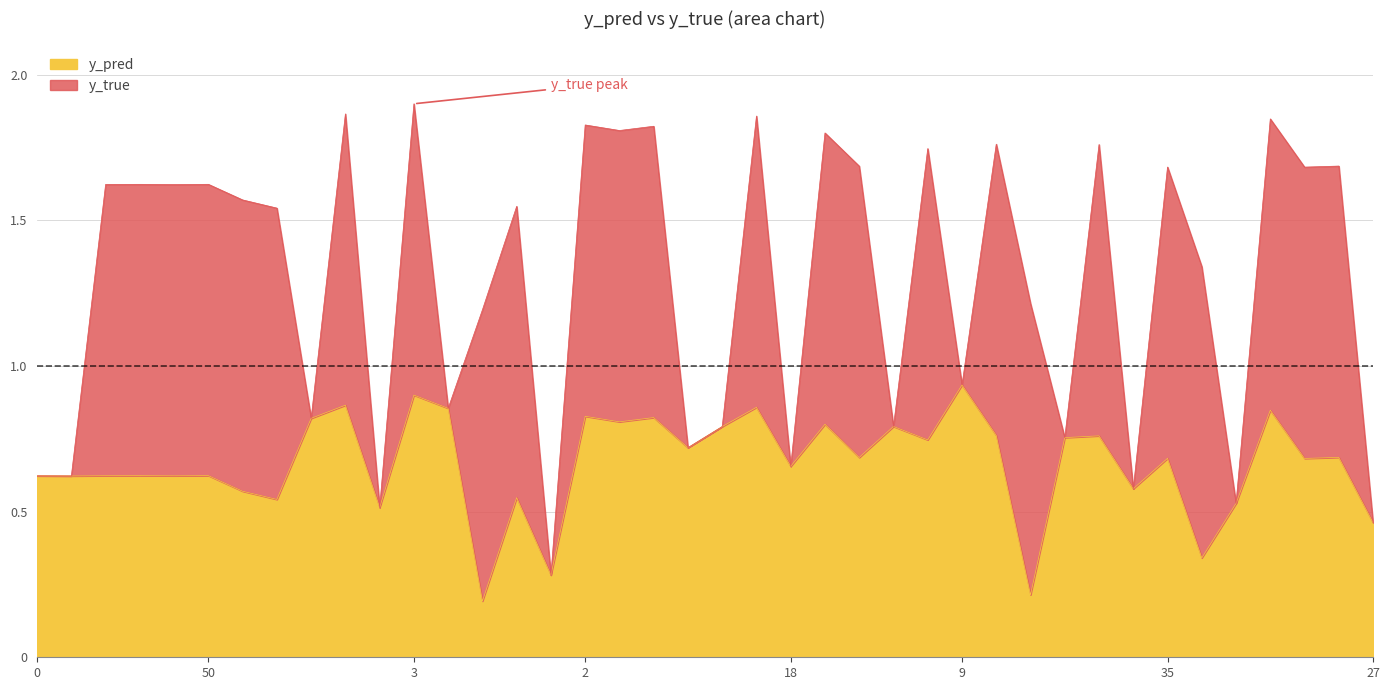

True or false: the data shows 0.9 at 5.

True